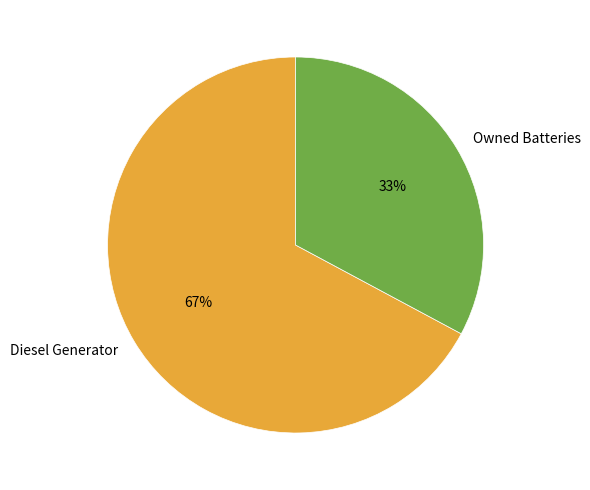

Which slice is the smallest?

Owned Batteries